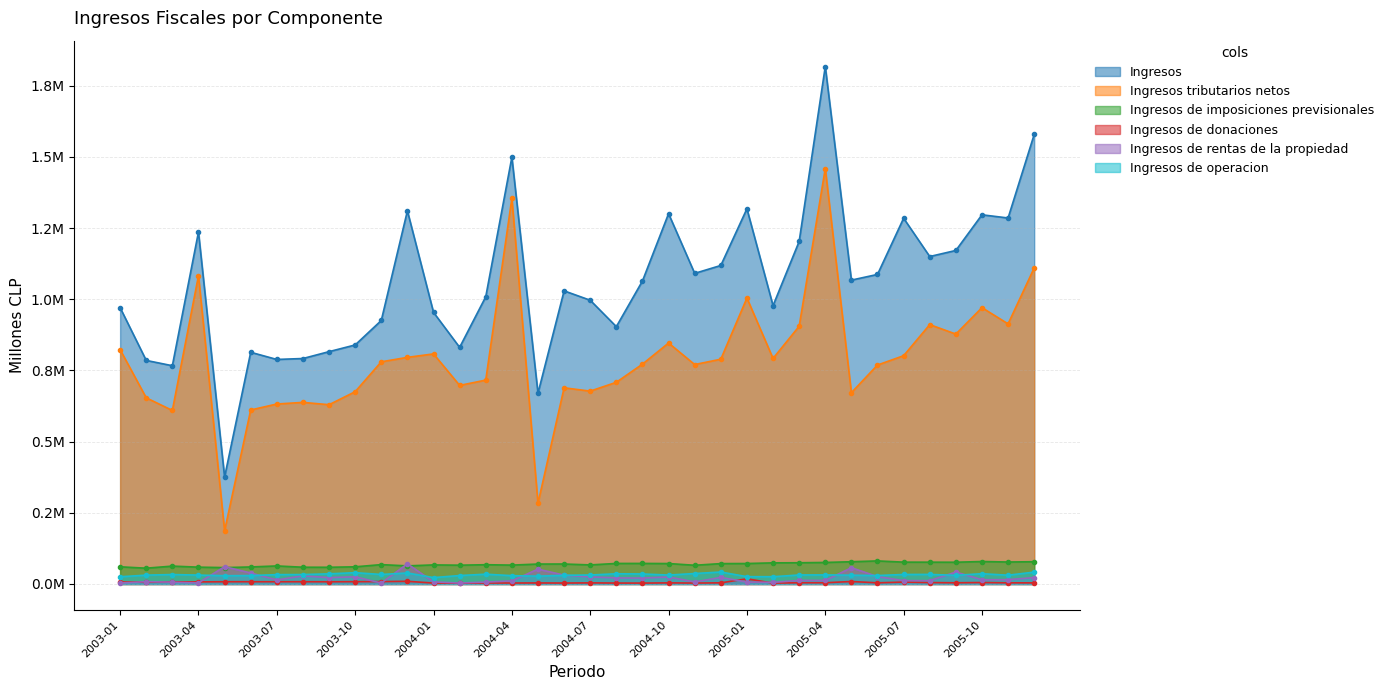

What is the spread (max minus min) of values at 2003-11?

922073